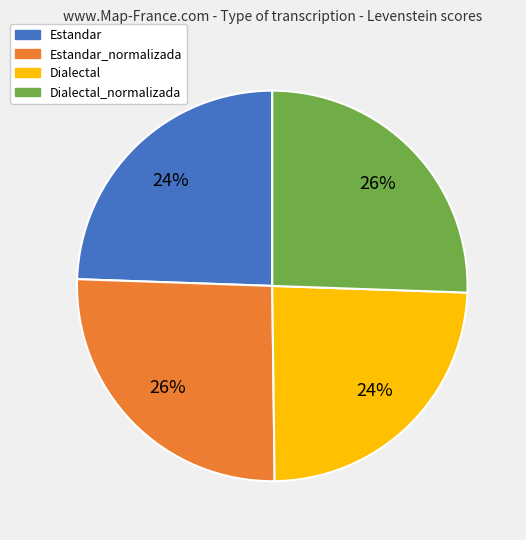

Count the number of slices in the pie.

4